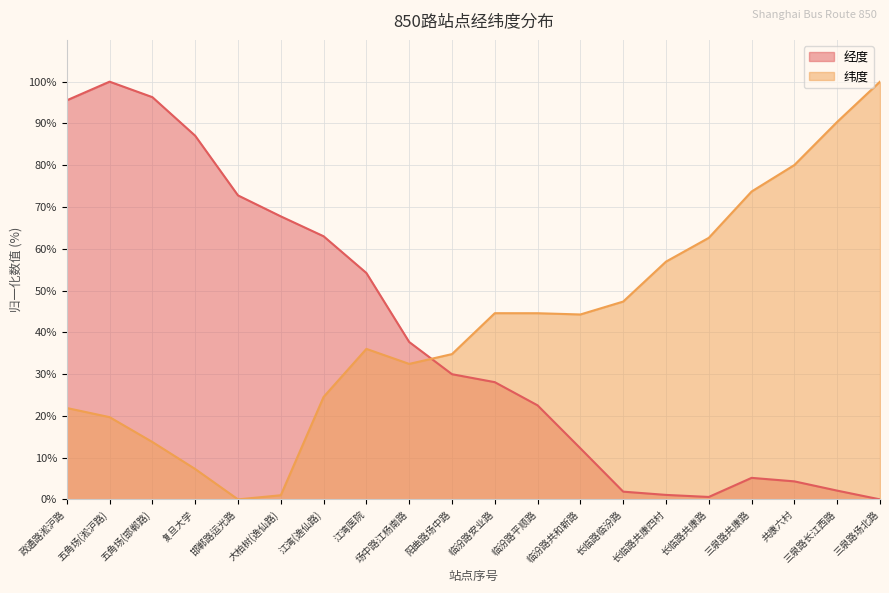

What is the label of the 2nd point from the left?

五角场(淞沪路)